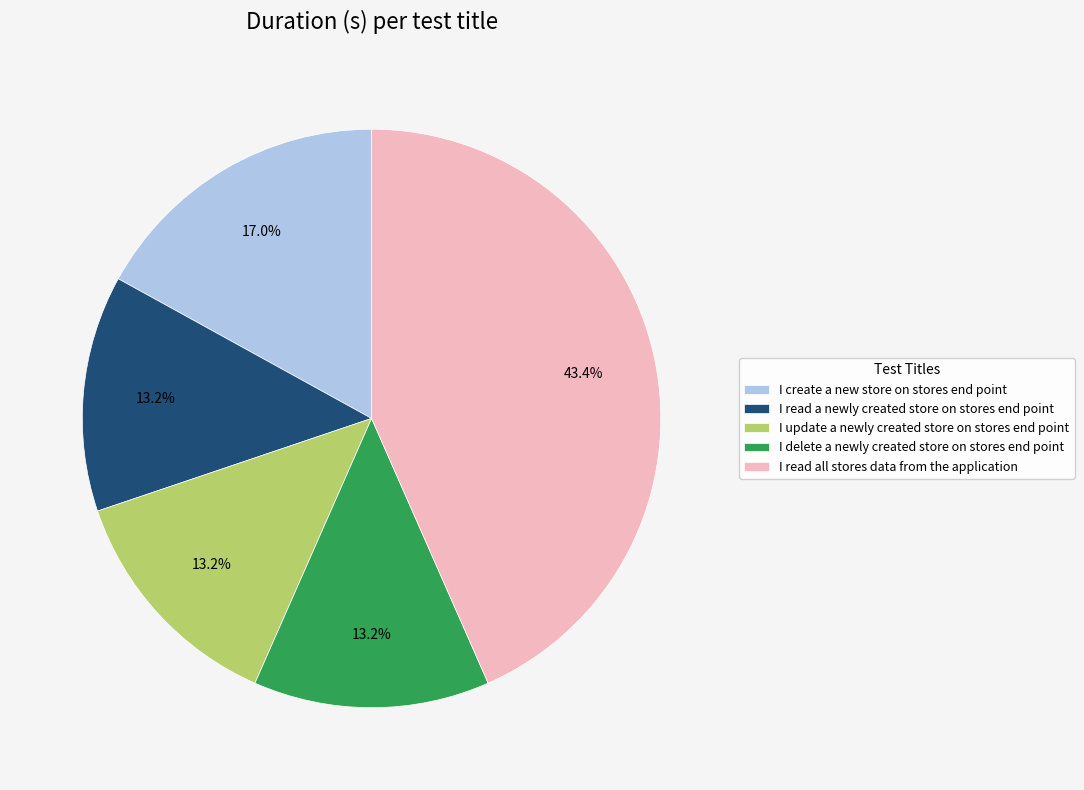

To the nearest percent, what percentage of the pie is I update a newly created store on stores end point?

13%